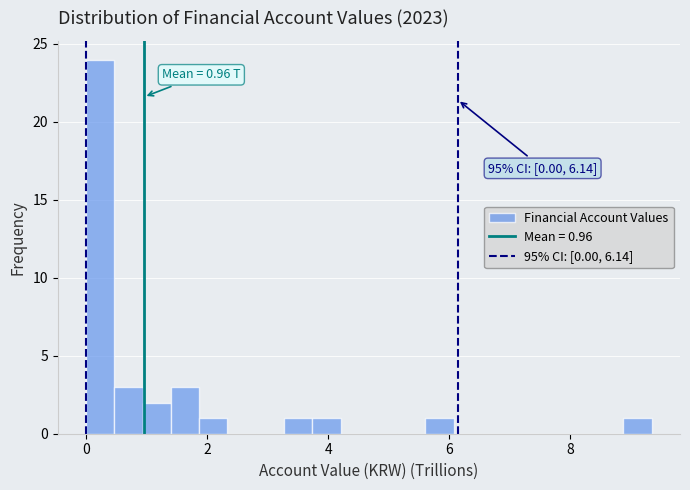

Read against the x-axis, roughly where is the centre of the tallest bar?

0.2